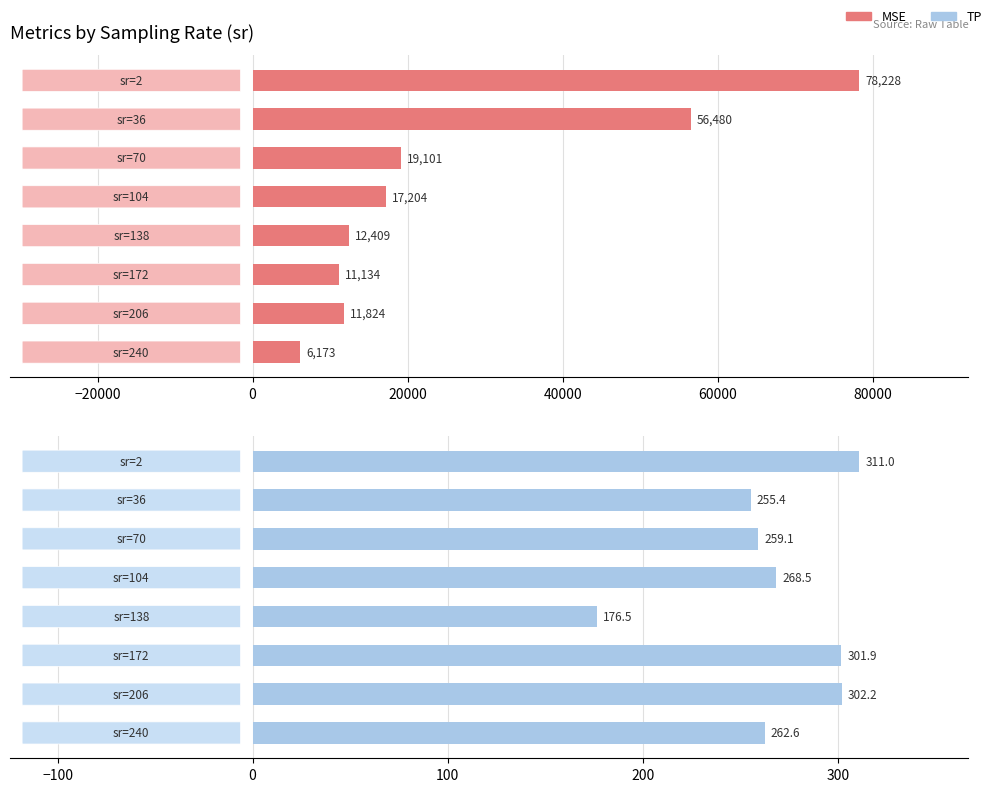

What is the maximum value for TP?

311.0